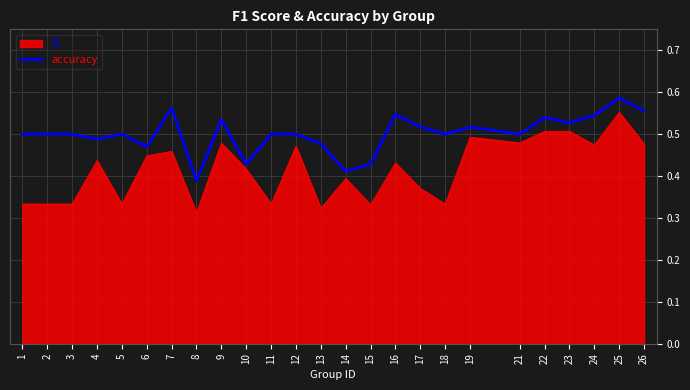

Which series changed the most between 10 and 22?

accuracy